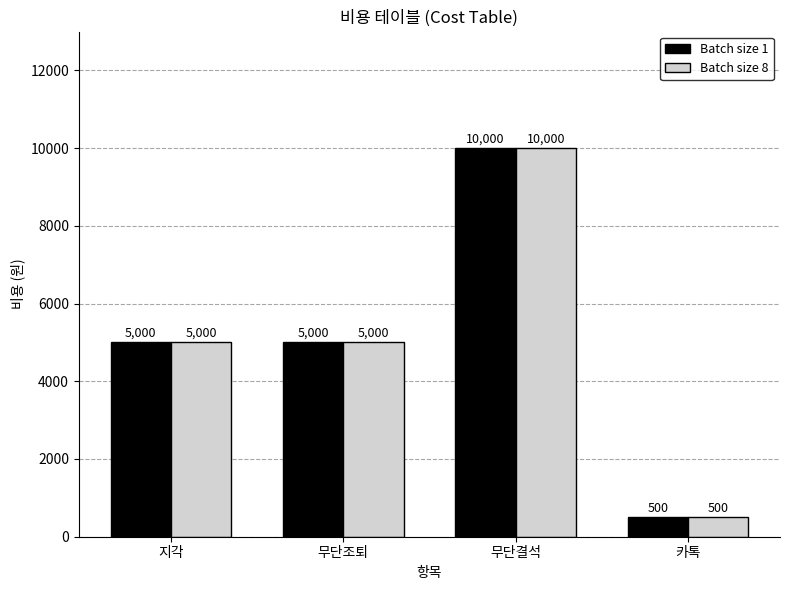

What is the sum of the Batch size 1 values at 무단조퇴 and 무단결석?

15000